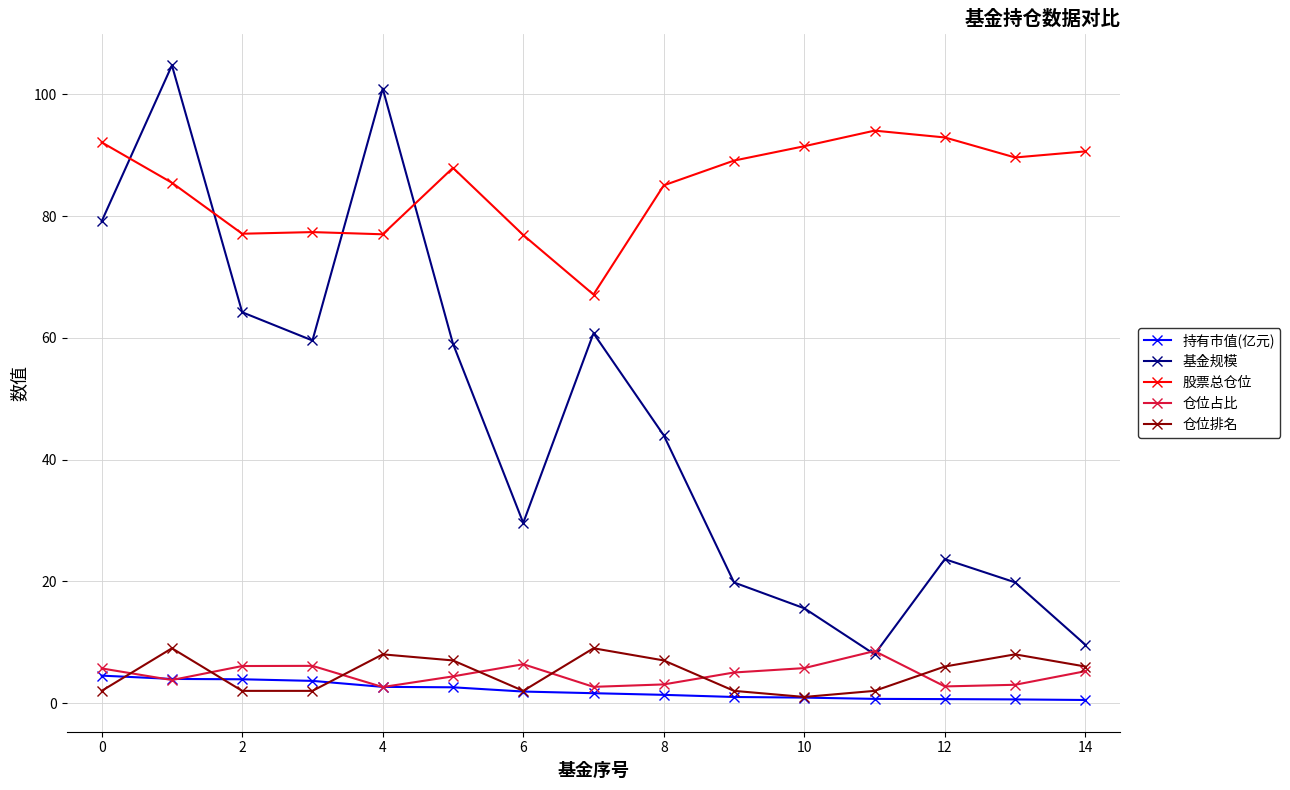

True or false: 仓位排名 has more than 1 interior local peaks.

True